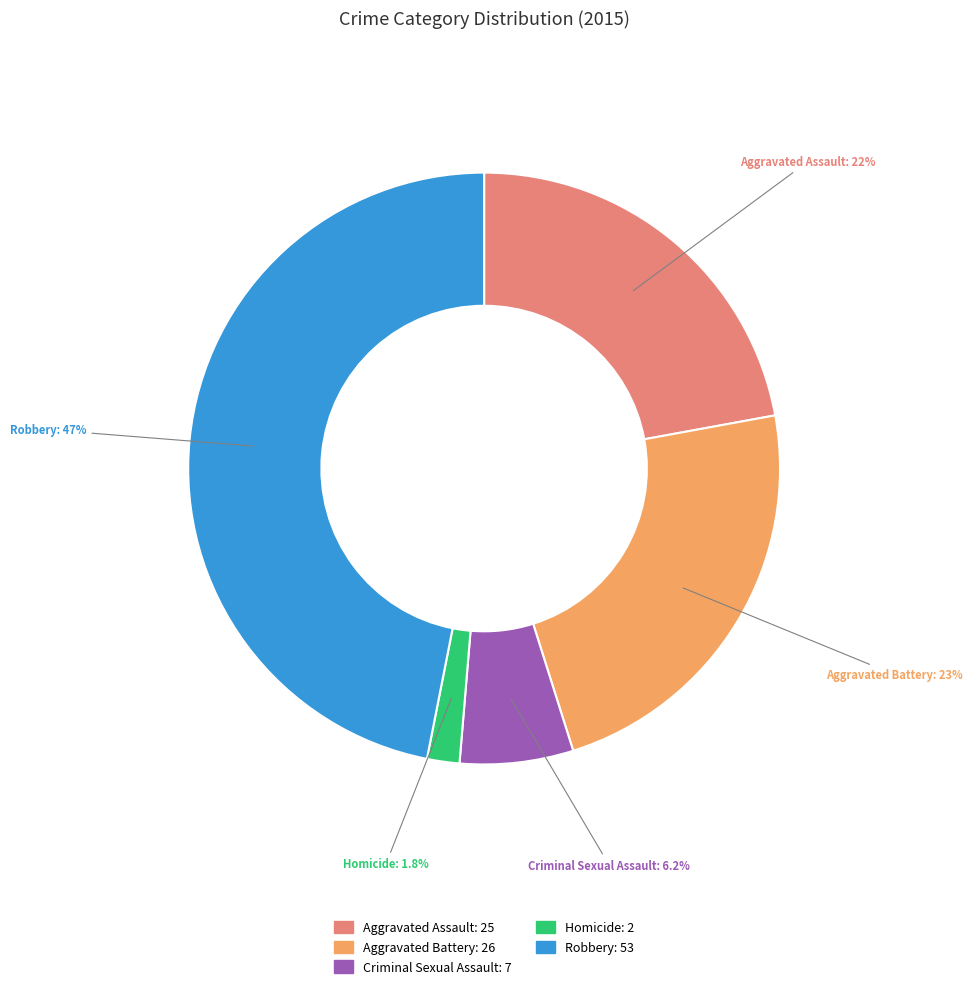

Which has a higher value, Robbery or Criminal Sexual Assault?

Robbery